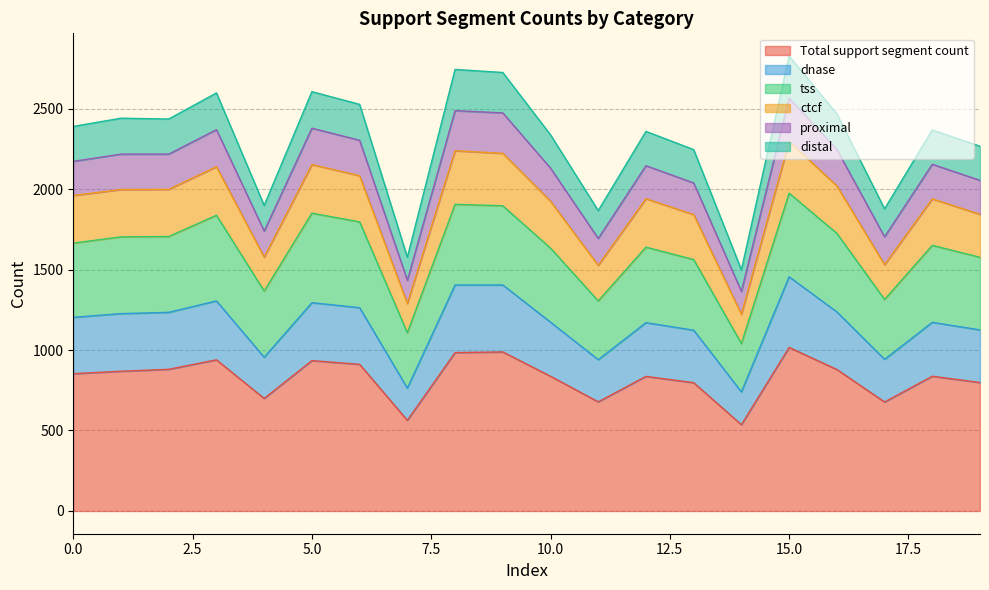

What are all the series names shown in the legend?

Total support segment count, dnase, tss, ctcf, proximal, distal